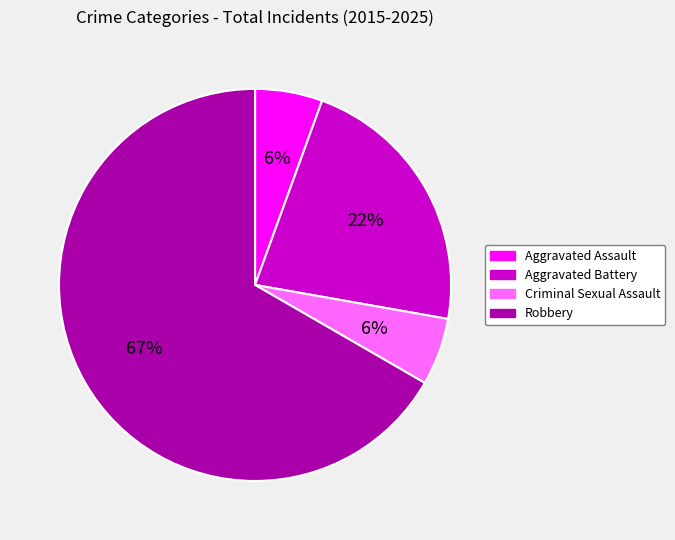

Between Robbery and Criminal Sexual Assault, which is larger?

Robbery